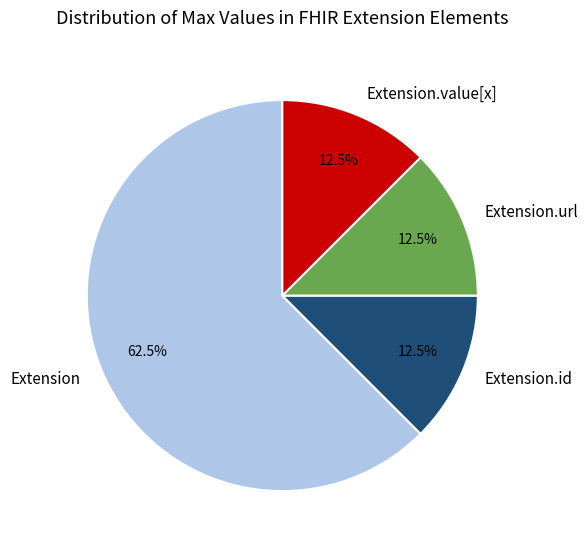

How many segments does this pie chart have?

4